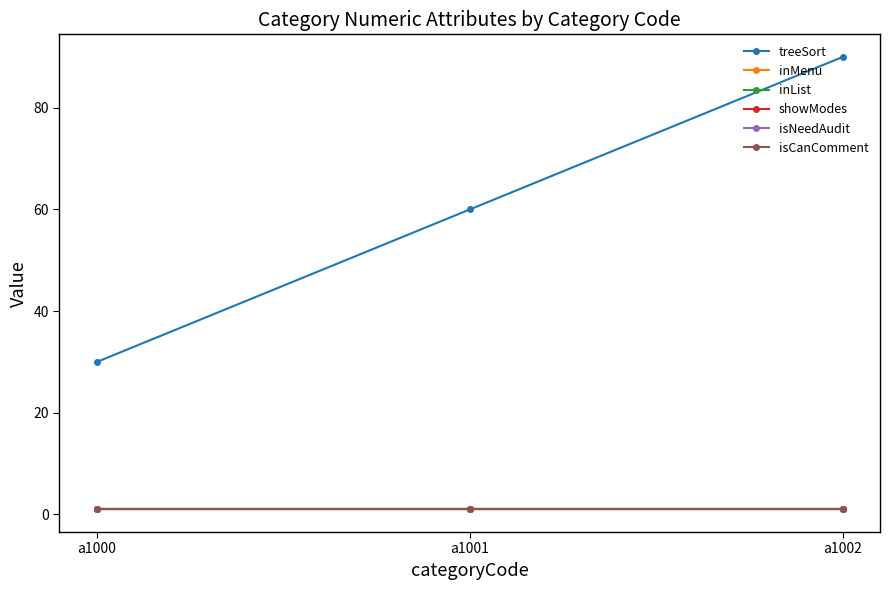

Reading left to right, list all the values displayed in this chart.

treeSort: 30	60	90
inMenu: 1	1	1
inList: 1	1	1
showModes: 1	1	1
isNeedAudit: 1	1	1
isCanComment: 1	1	1